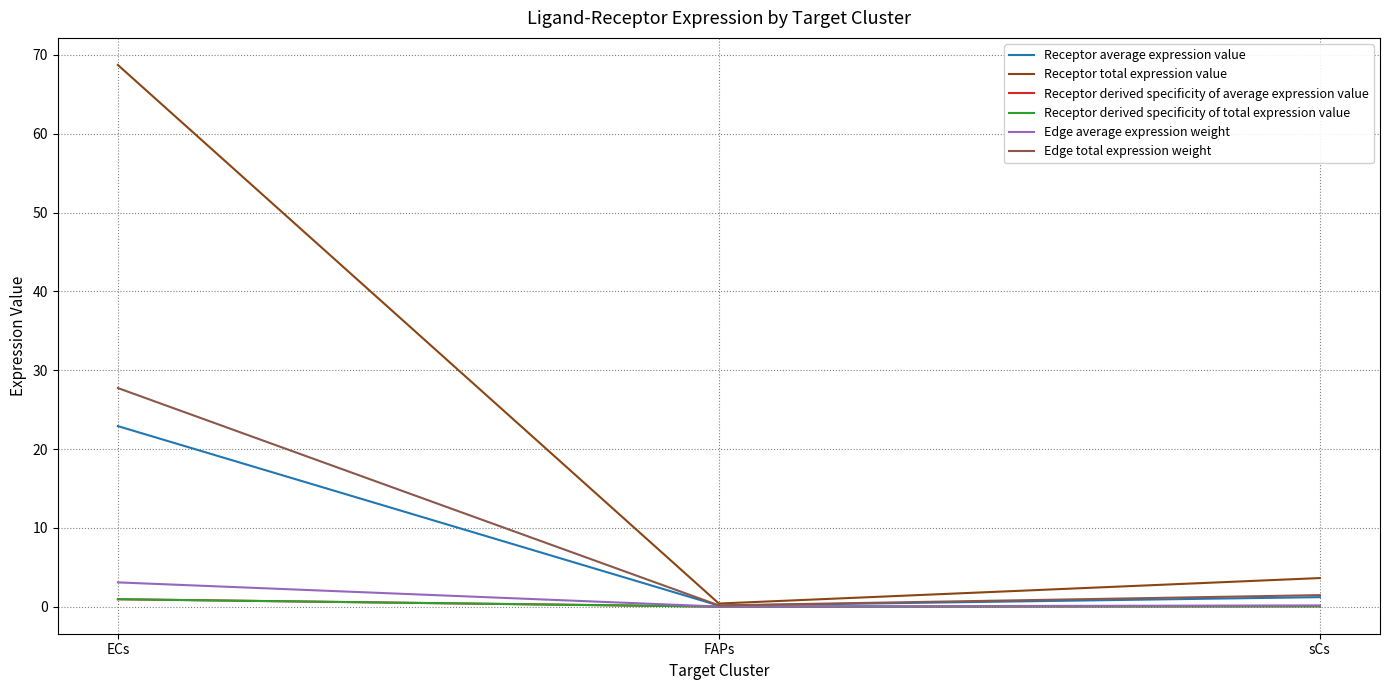

Reading left to right, list all the values displayed in this chart.

Receptor average expression value: 22.9	0.1	1.2
Receptor total expression value: 68.7	0.4	3.6
Receptor derived specificity of average expression value: 0.9	0.0	0.0
Receptor derived specificity of total expression value: 0.9	0.0	0.0
Edge average expression weight: 3.1	0.0	0.2
Edge total expression weight: 27.7	0.2	1.5